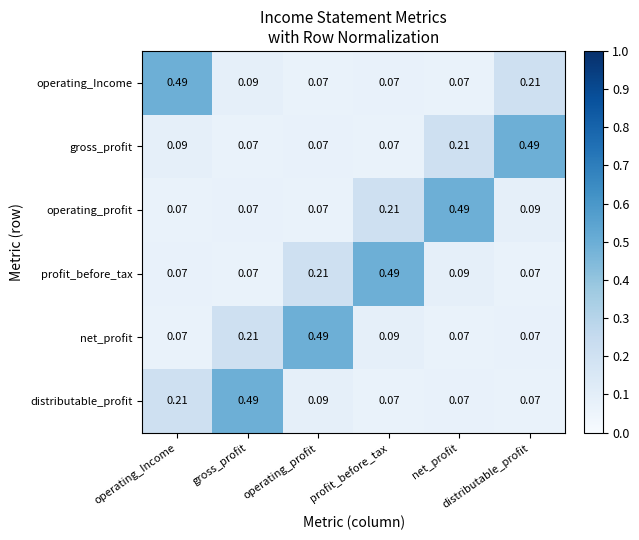

Which series has the largest total across all categories?

operating_Income